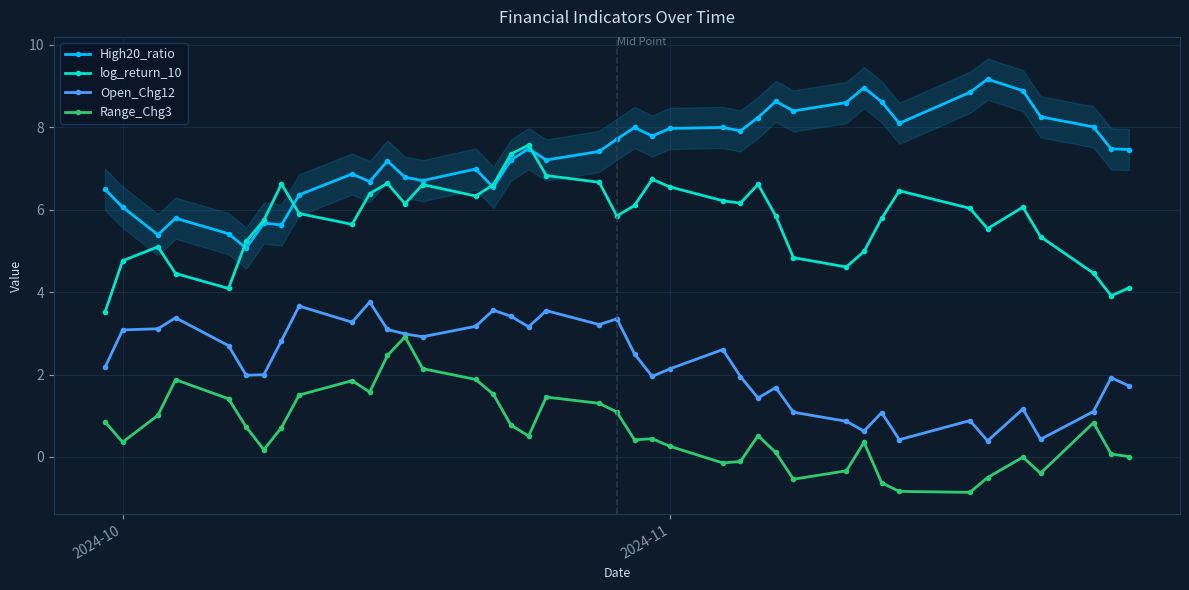

True or false: High20_ratio and Range_Chg3 cross at least once.

False